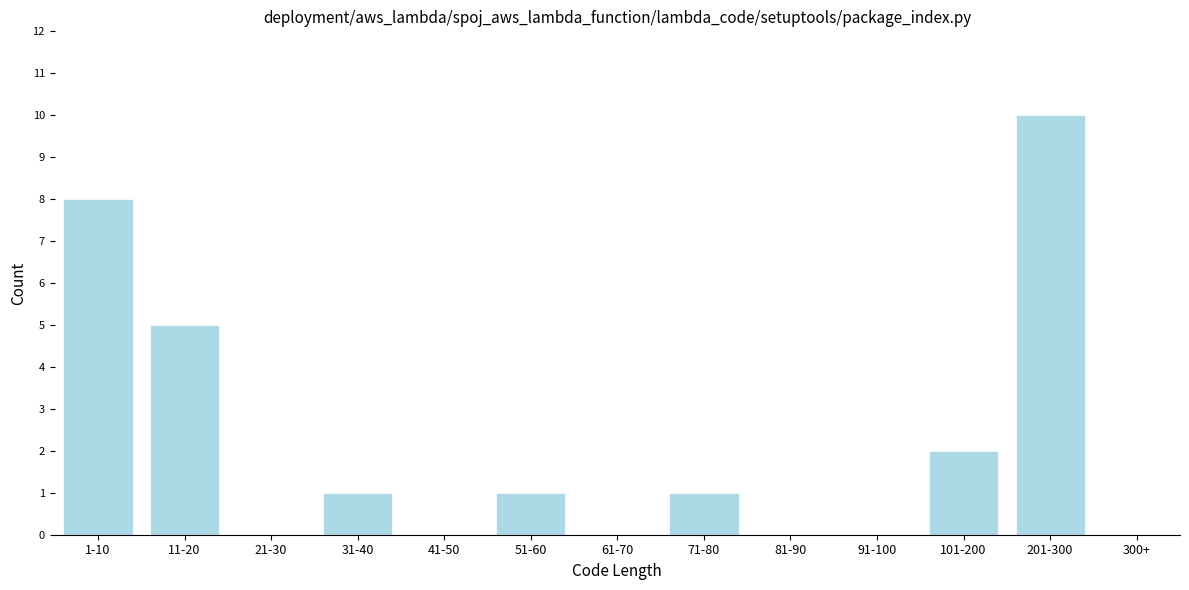

Reading left to right, what are all the values shown in this chart?

1-10=8	11-20=5	21-30=0	31-40=1	41-50=0	51-60=1	61-70=0	71-80=1	81-90=0	91-100=0	101-200=2	201-300=10	300+=0